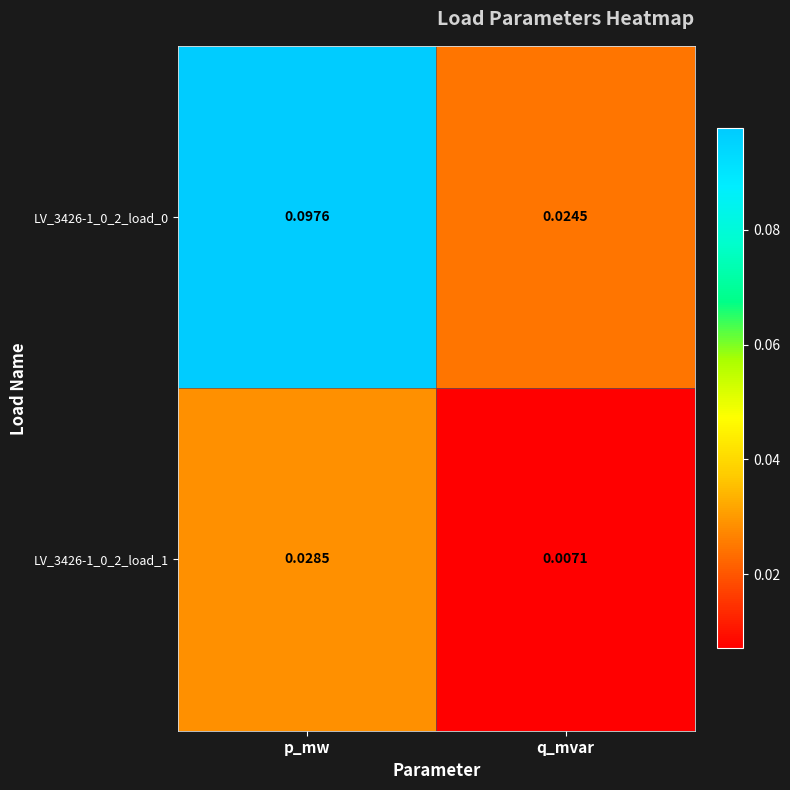

How many data points does each series have?

2